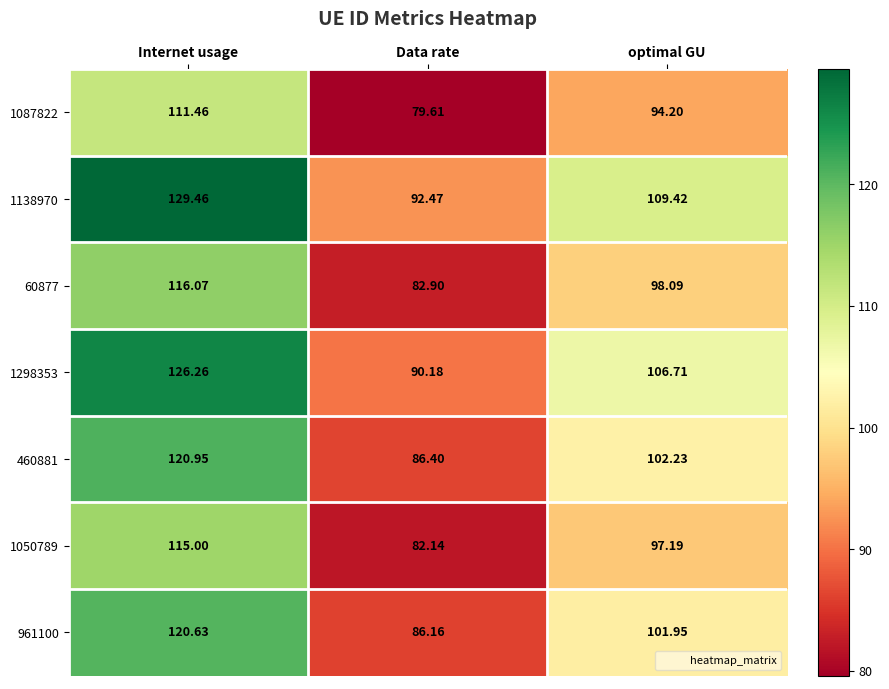

Which series has the largest total across all categories?

1138970